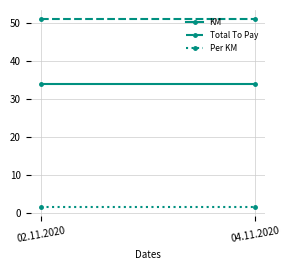

What value does the Per KM series have at 02.11.2020?

1.5